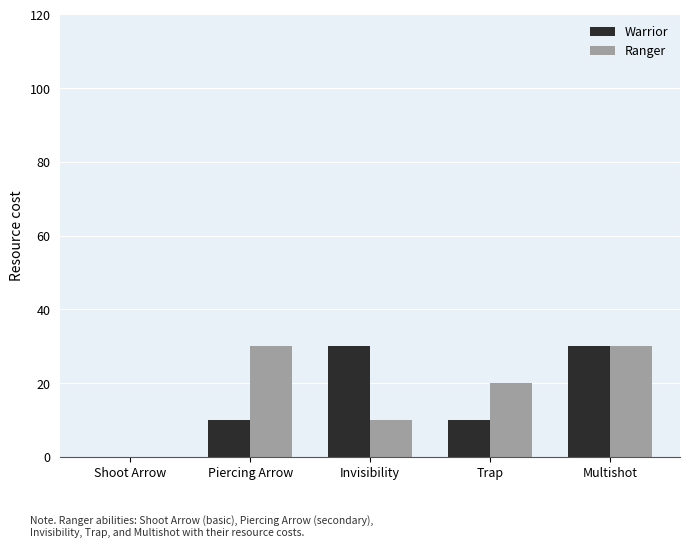

What is the maximum value shown in the chart?

30